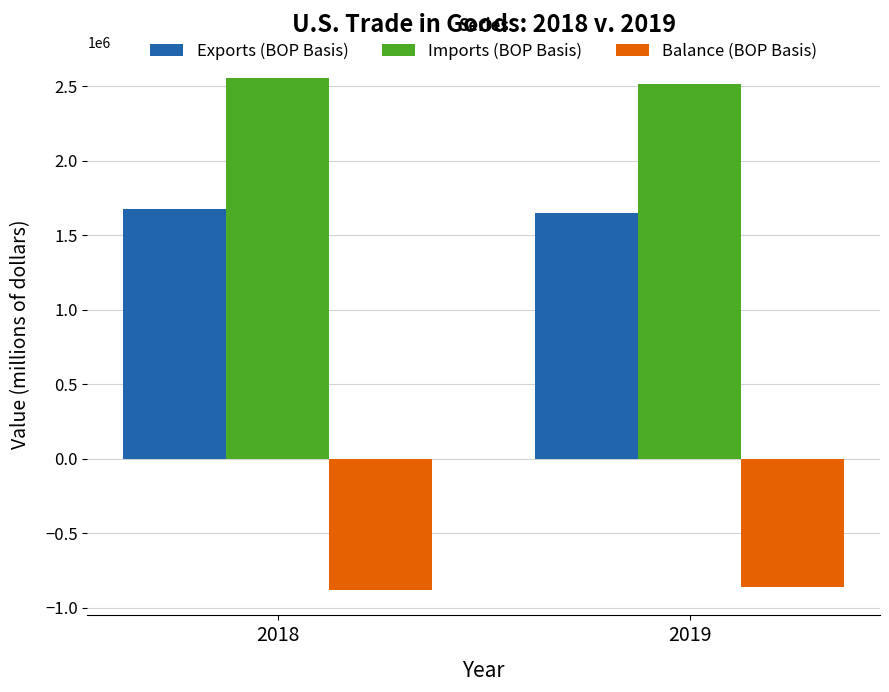

What is the value of the Exports (BOP Basis) bar at the 2nd from the left?

1652437